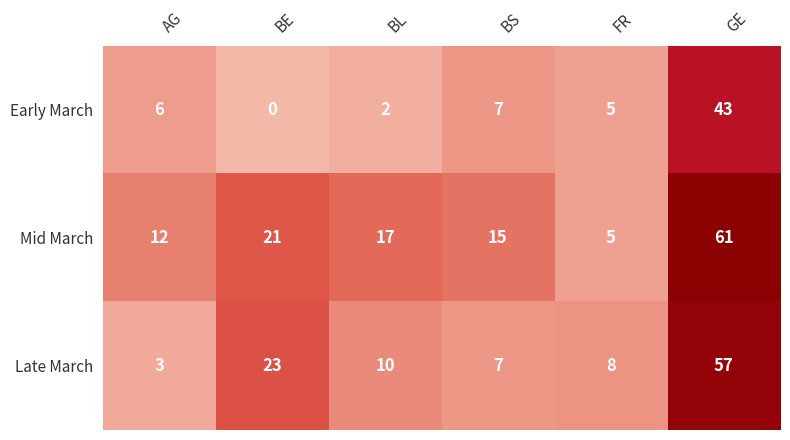

Count the number of categories in the chart.

6